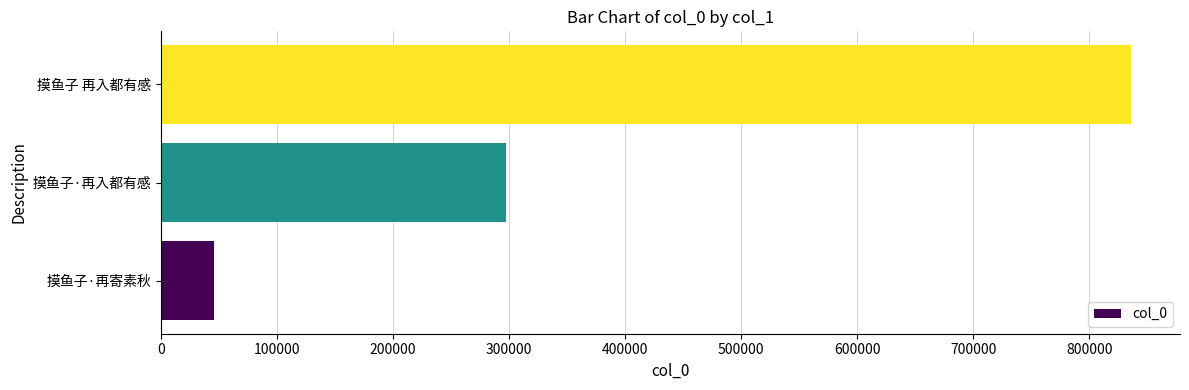

What is the change in value from 摸鱼子·再入都有感 to 摸鱼子 再入都有感?

+538765